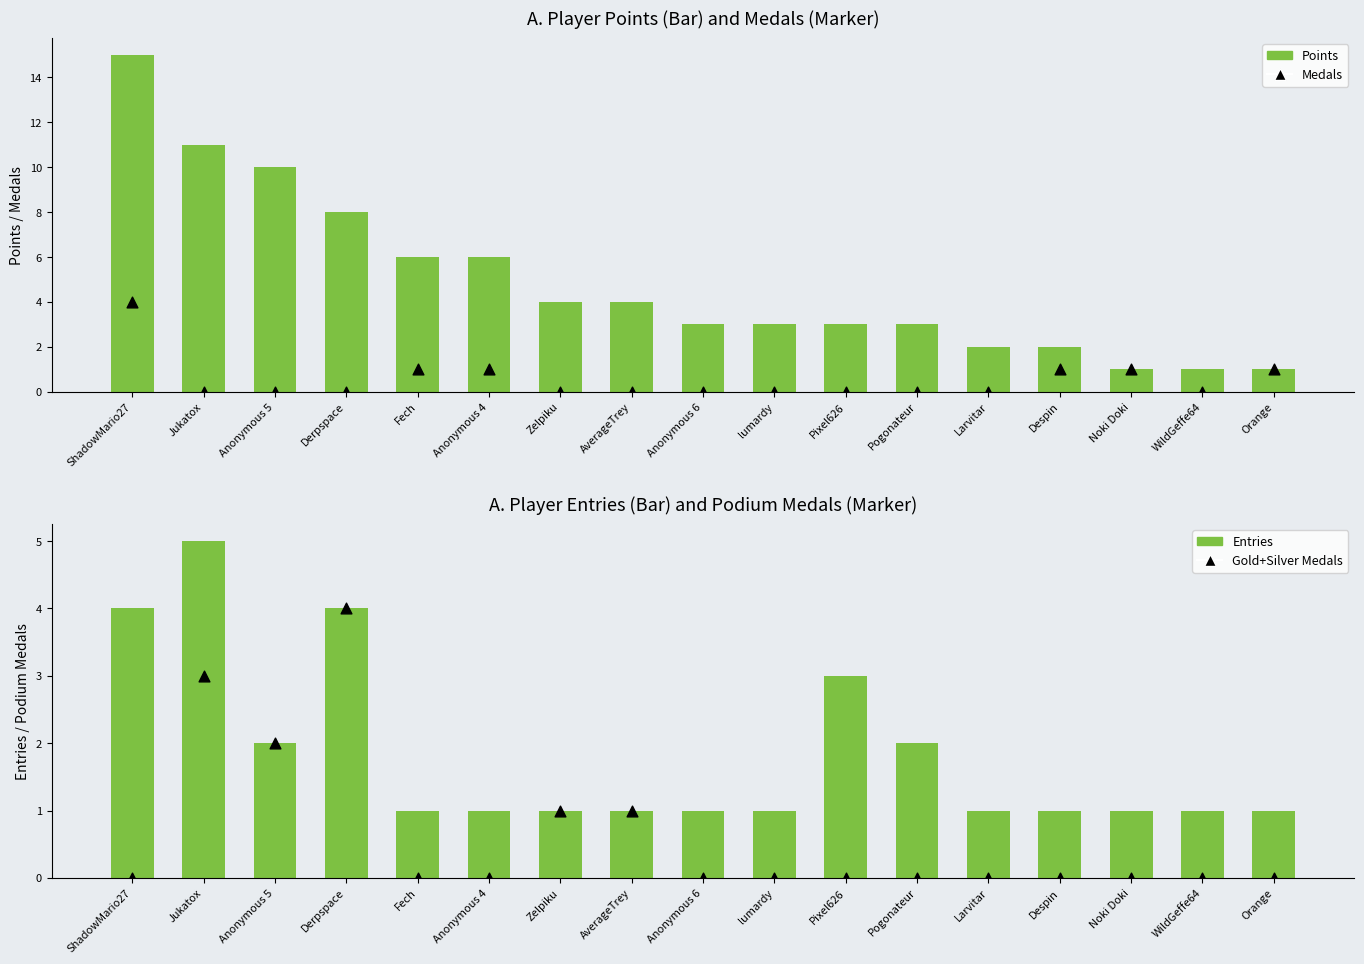

What are all the series names shown in the legend?

Points, Medals, Entries, Gold+Silver Medals